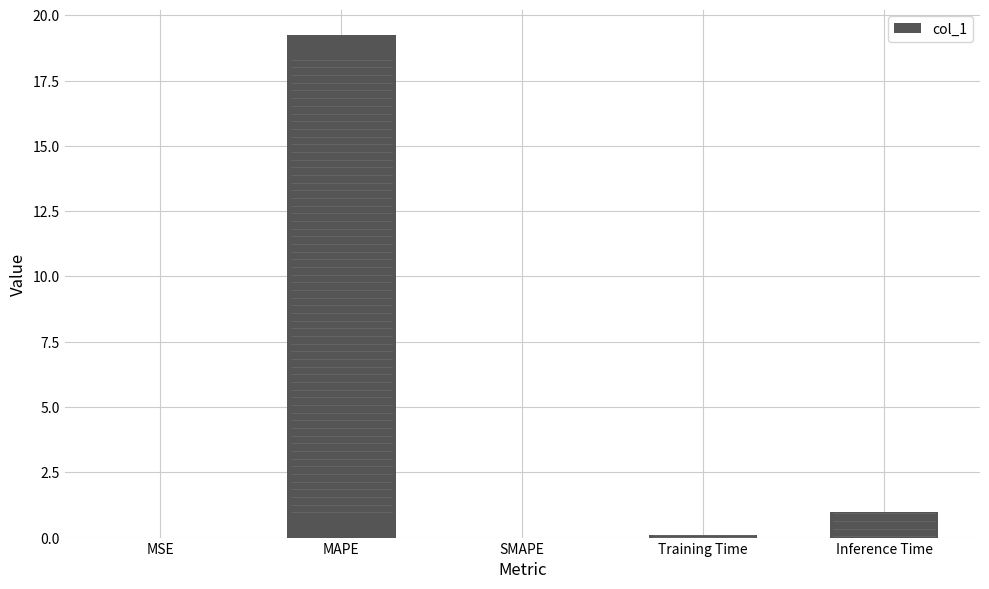

The value at Training Time is 0.1. True or false?

True